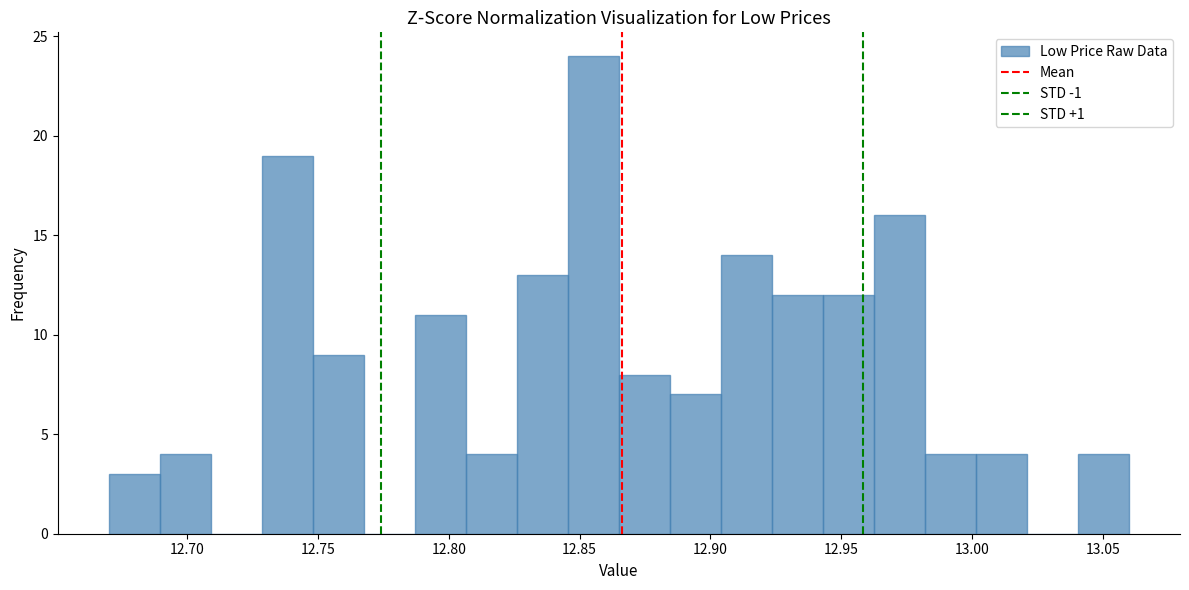

Around what value on the x-axis is the tallest bar? Give the approximate position of its centre, as read against the axis.

12.855